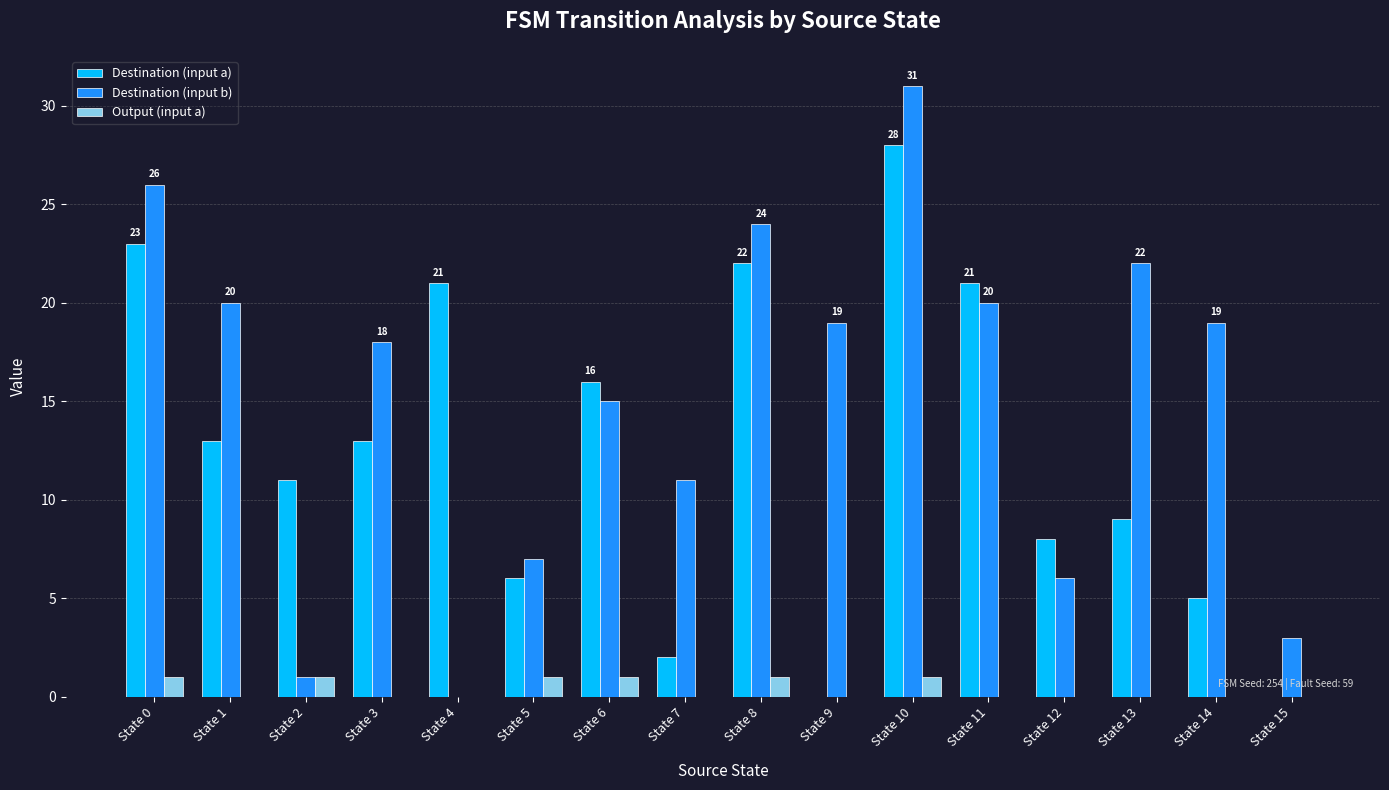

Which label corresponds to the largest value in the chart?

State 10